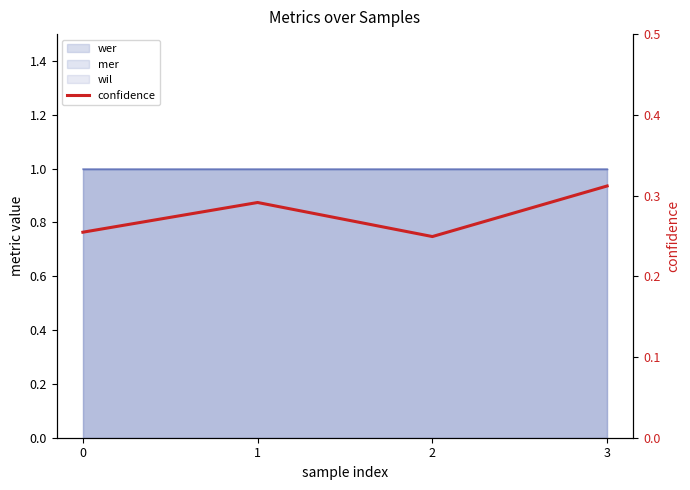

Where is the data nearest to the value 0?

2